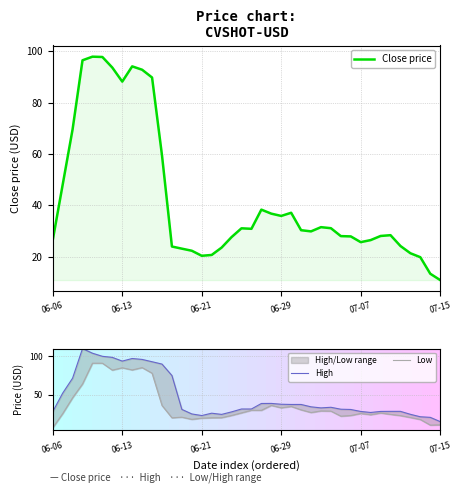

Is it true that Close price equals 16.0 at 07-15?

False